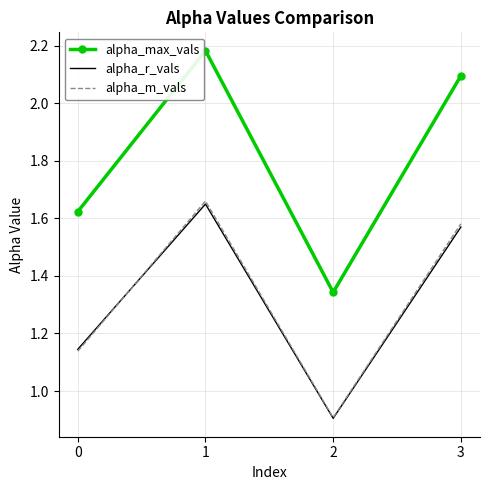

What is the difference between the alpha_m_vals values at 2 and 0?

0.2